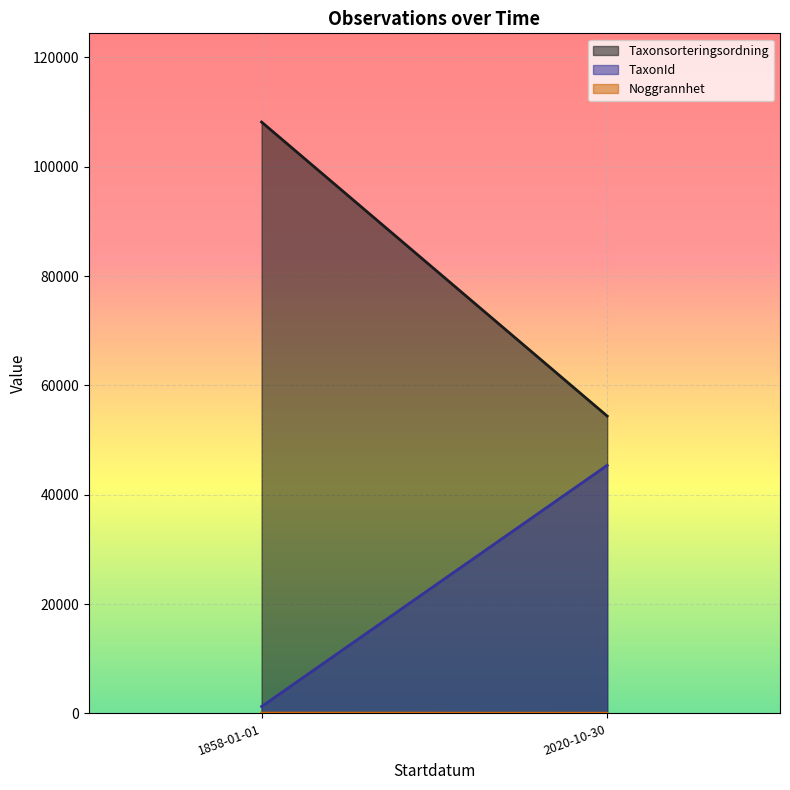

List the series in order of their peak value, highest first.

Taxonsorteringsordning, TaxonId, Noggrannhet